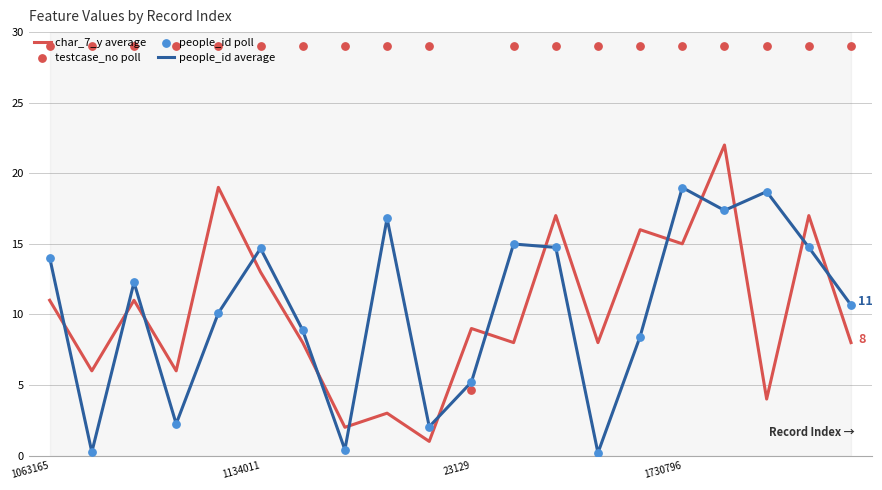

Which series has the widest spread of Y values?

testcase_no poll